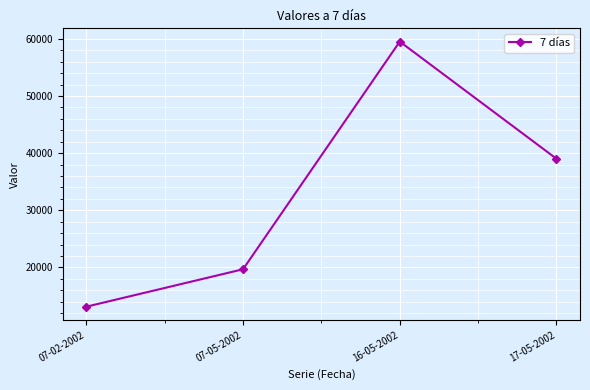

What position from the right is 16-05-2002?

2